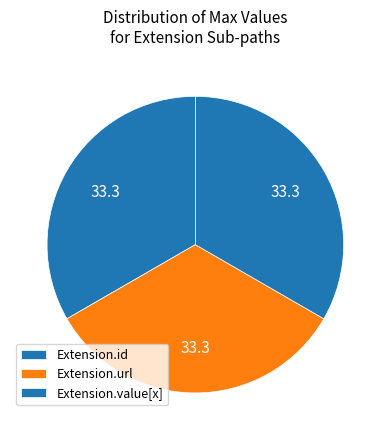

Which category has the biggest portion of the pie?

Extension.url